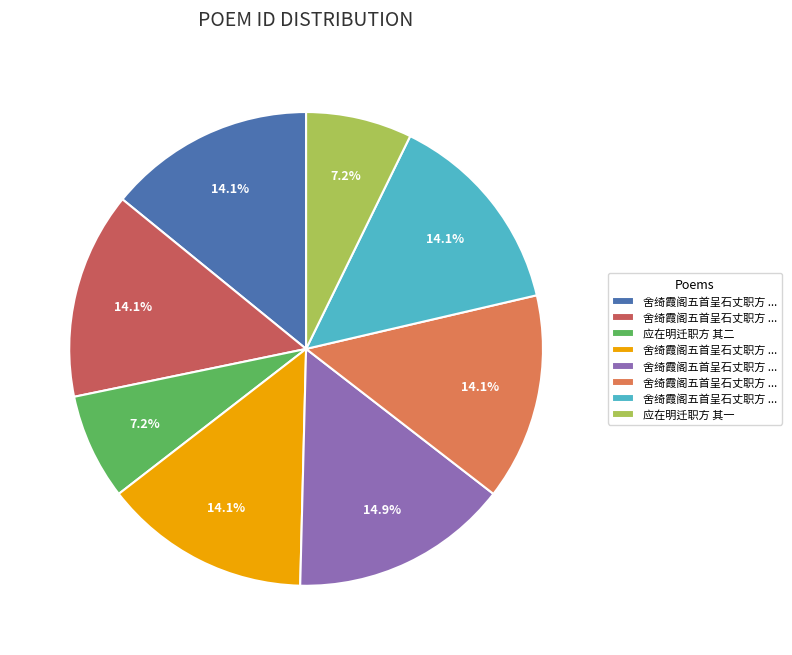

Is there any slice that represents more than half of the pie?

No